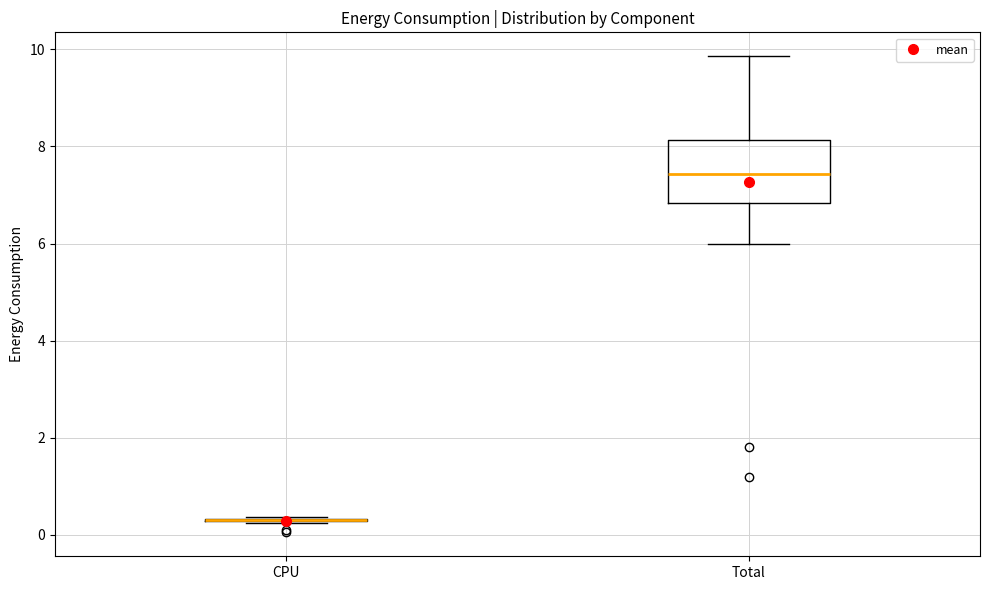

Reading left to right, transcribe this box plot: for each box, give where its median line is, the range the box spans, and where its two whiskers end, as read against the y-axis. The values are not printed on the chart, so give them approximately, as read against the axis.

CPU: box collapsed to a line at 0.4, whiskers 0.2 to 0.4
Total: median 7.4, box 6.8 to 8.2, whiskers 6.0 to 9.8